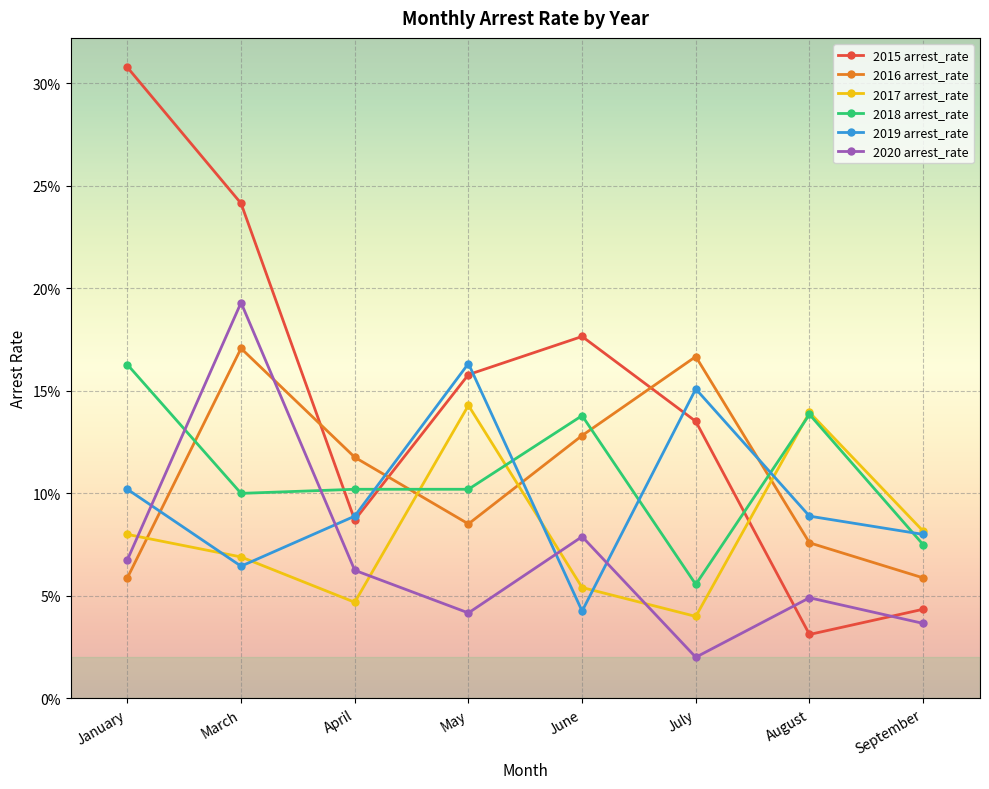

Is this an area chart (filled region under the line)?

No